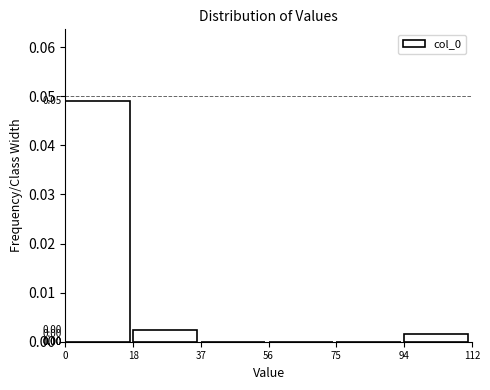

Between 18 and 94, which is larger?

18